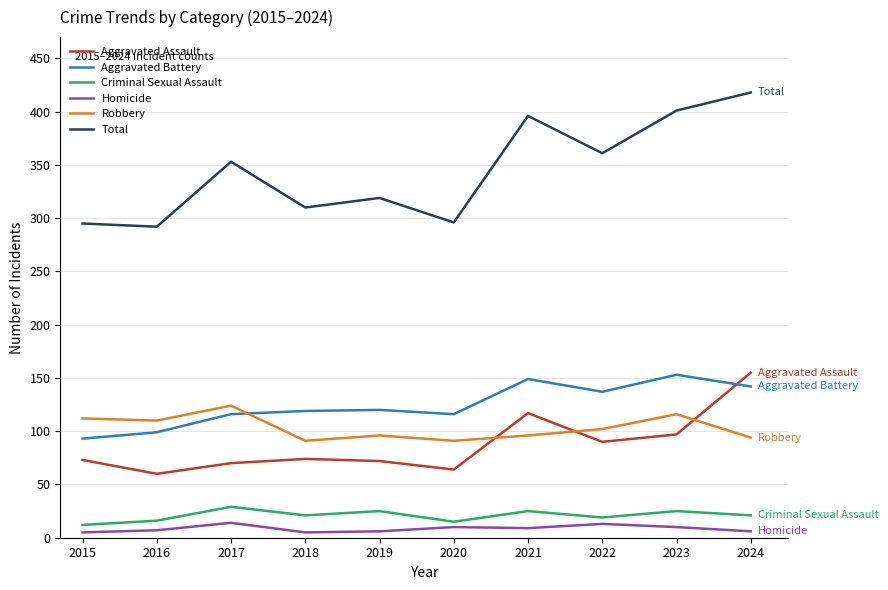

What is the difference between the Criminal Sexual Assault values at 2020 and 2021?

10